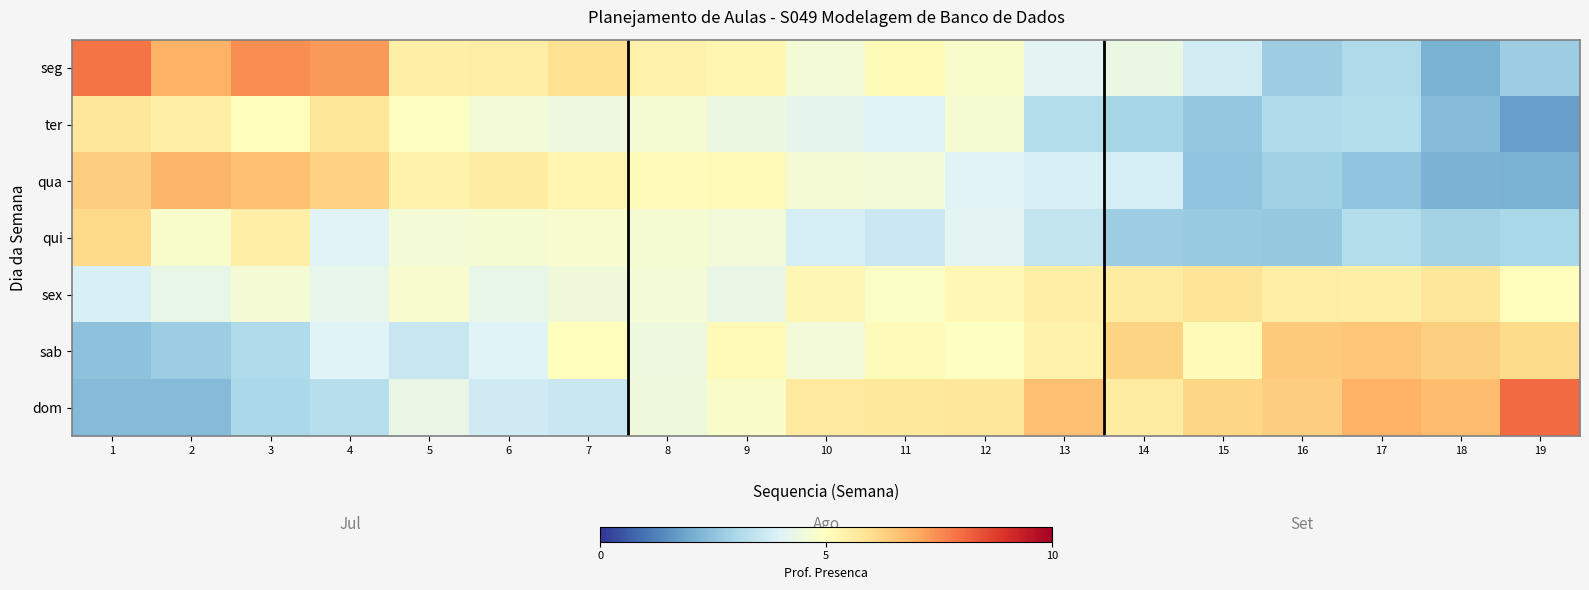

What is the total value across all series at 3?

35.4